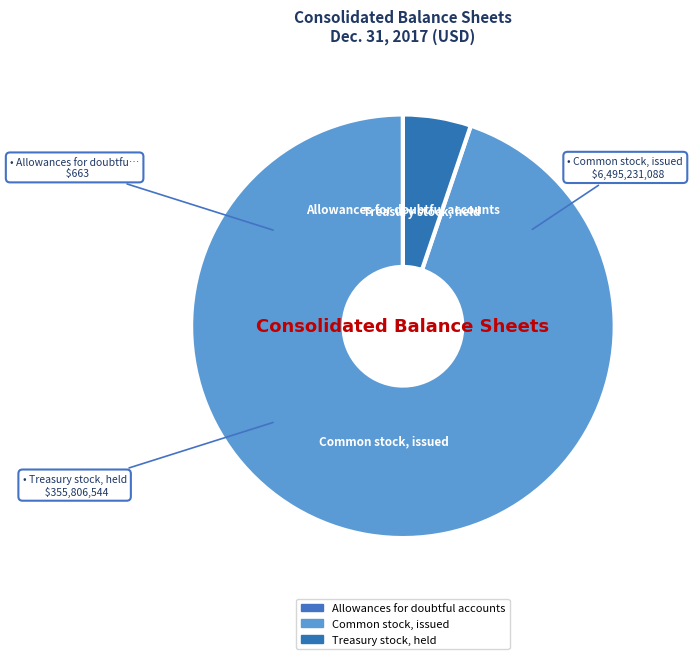

Which category has the smallest portion of the pie?

Allowances for doubtful accounts